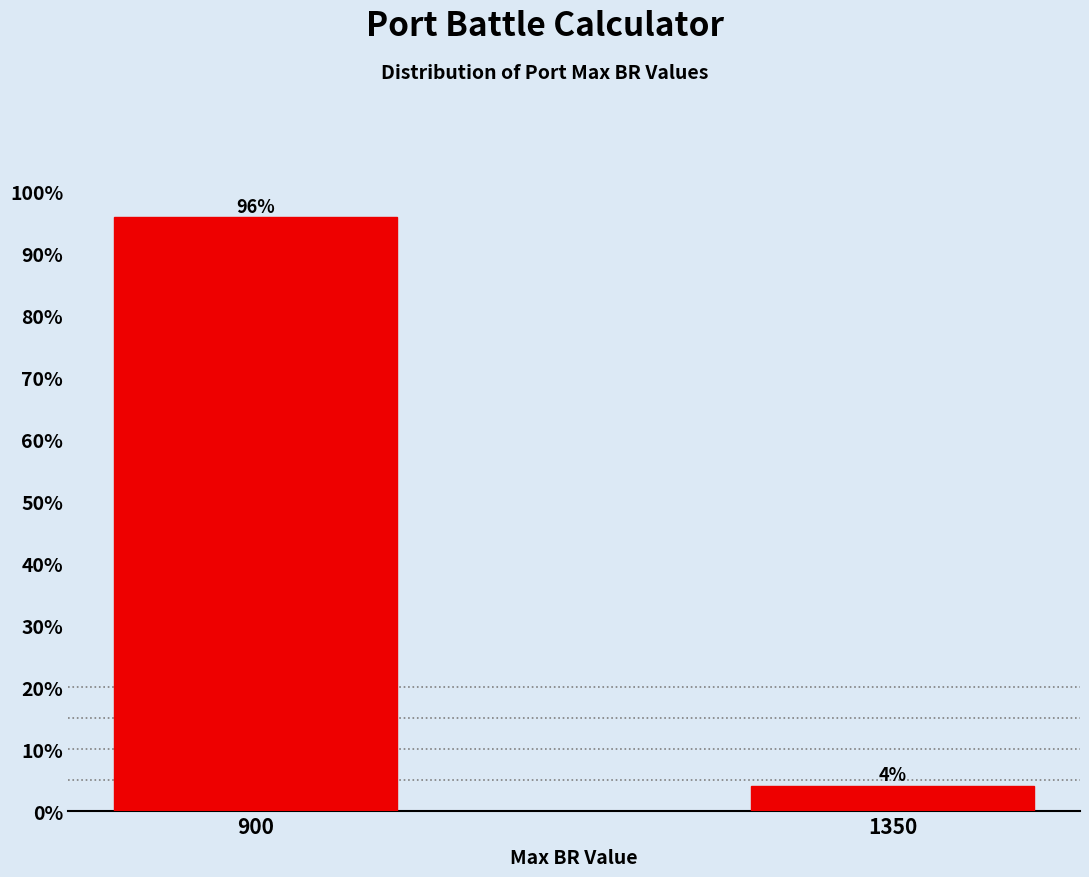

Which category has the highest value across all series?

900